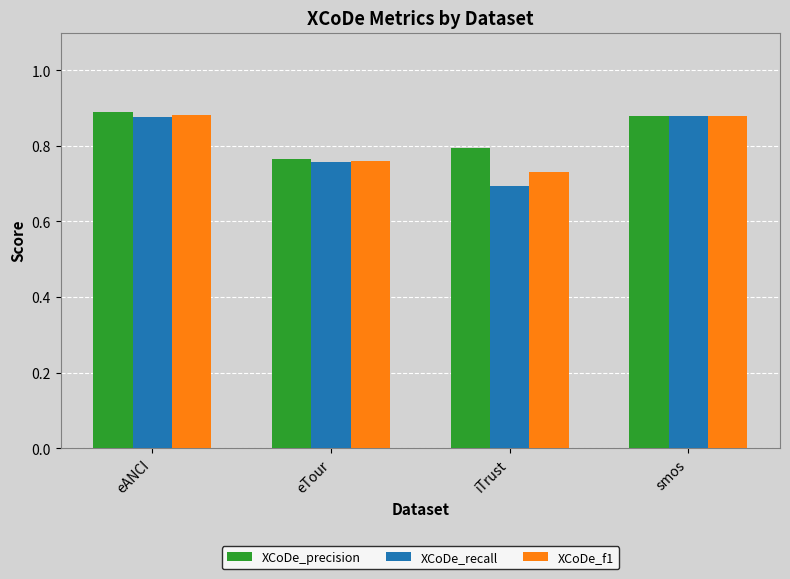

Which series has the largest range (max minus min)?

XCoDe_recall